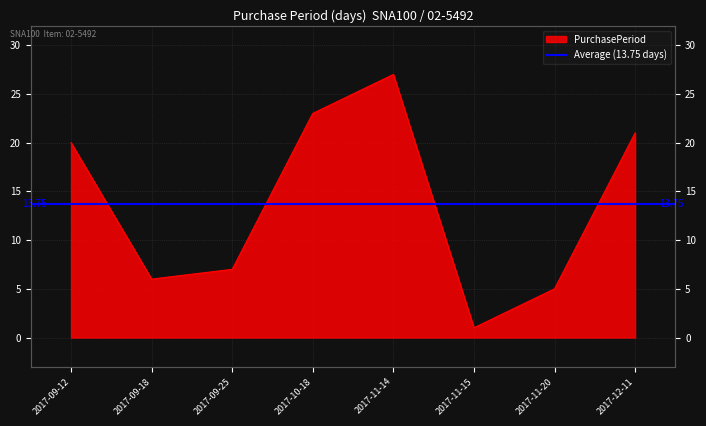

Reading right to left, what are all the values shown in this chart?

21	5	1	27	23	7	6	20